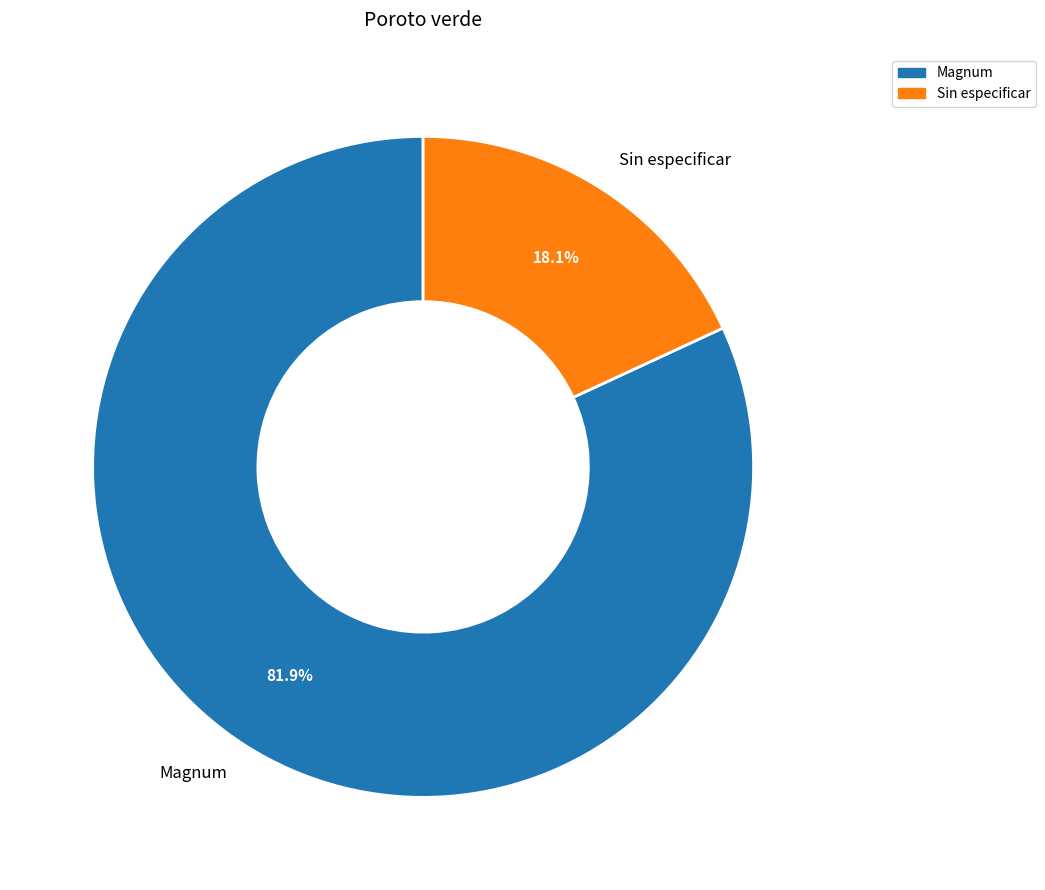

Between Sin especificar and Magnum, which is larger?

Magnum